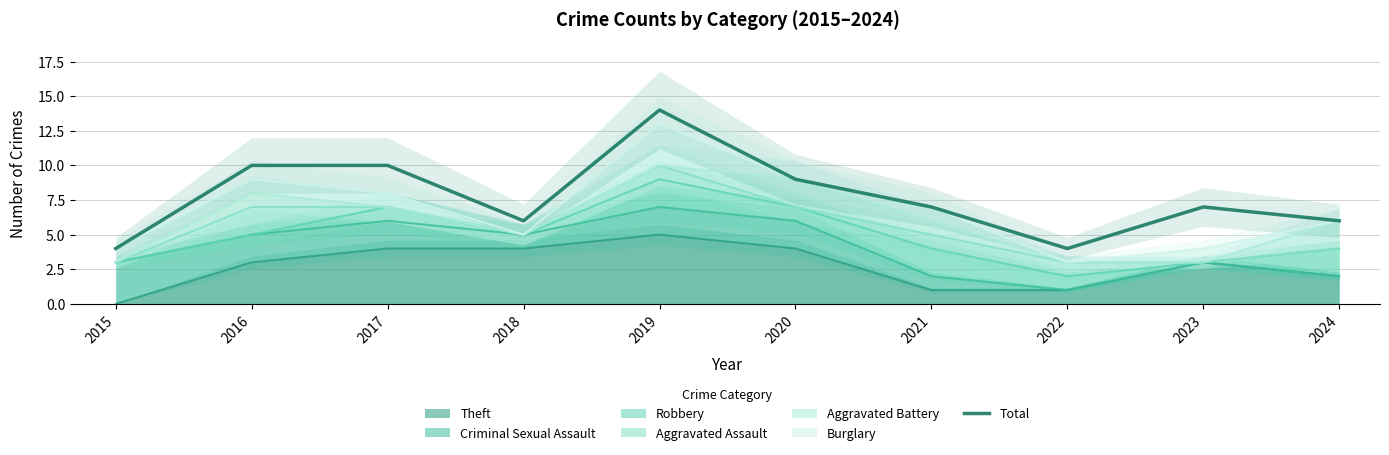

List the labels in order of value, largest first.

2019, 2016, 2017, 2020, 2021, 2023, 2018, 2024, 2015, 2022